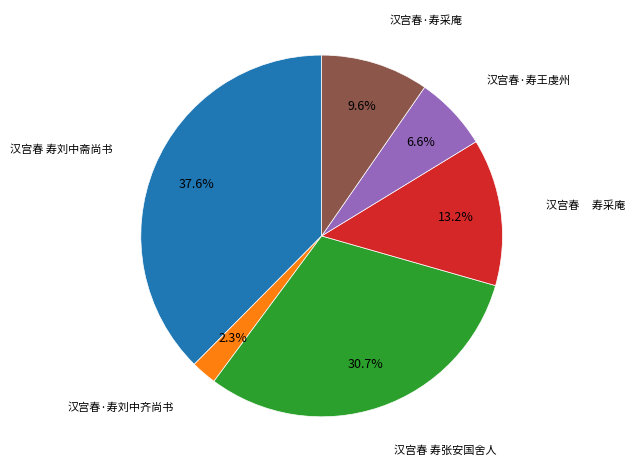

Is 汉宫春 寿刘中斋尚书 the majority of the pie?

No